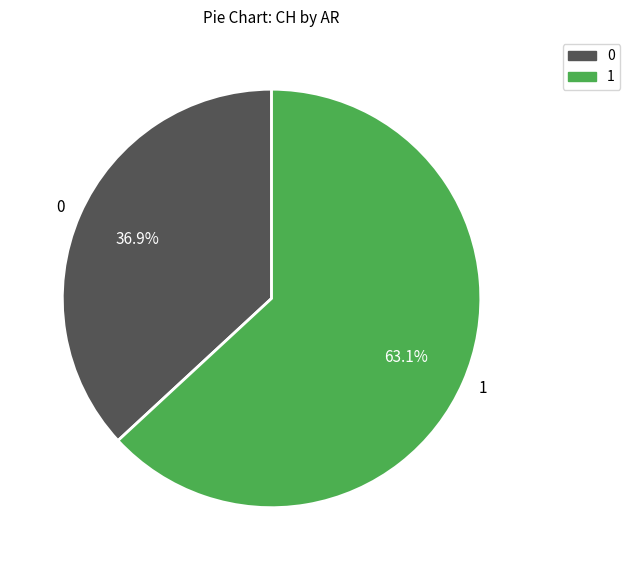

What is the ratio of the value at 1 to the value at 0?

1.7